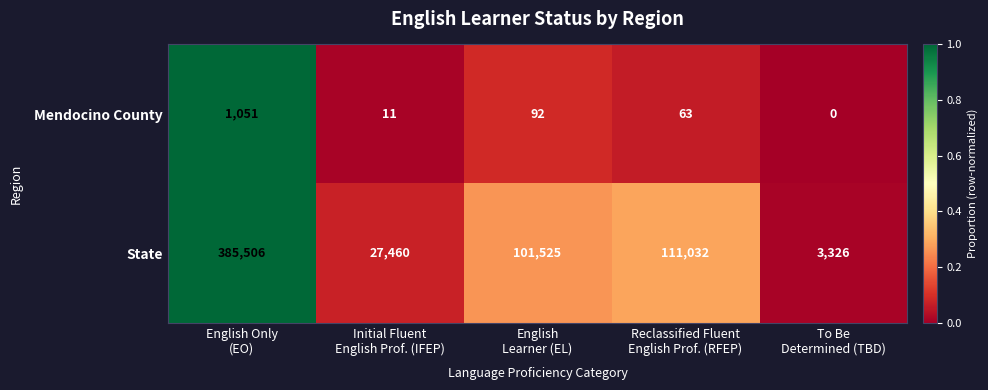

What is the difference between the highest and lowest values at English
Learner (EL)?

101433